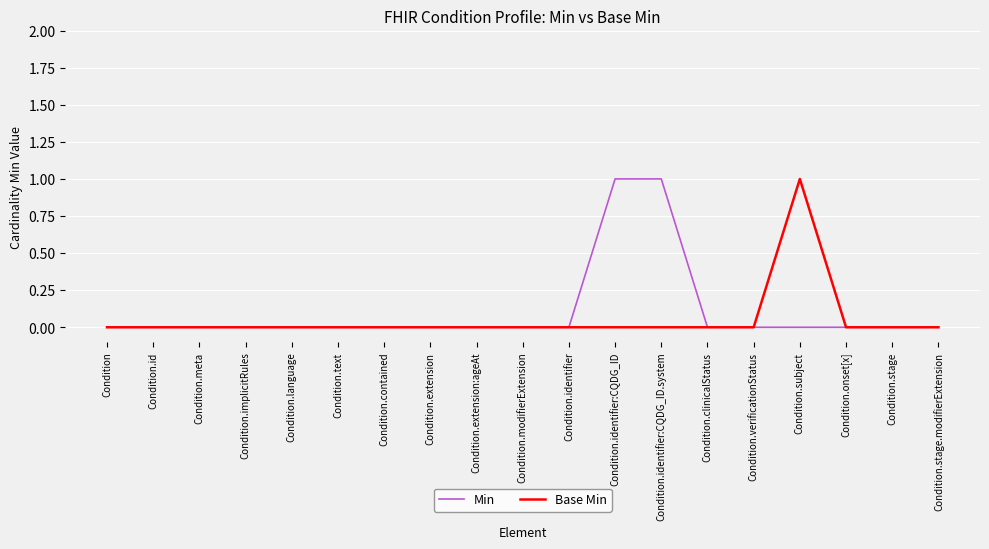

What position from the right is Condition.onset[x]?

3